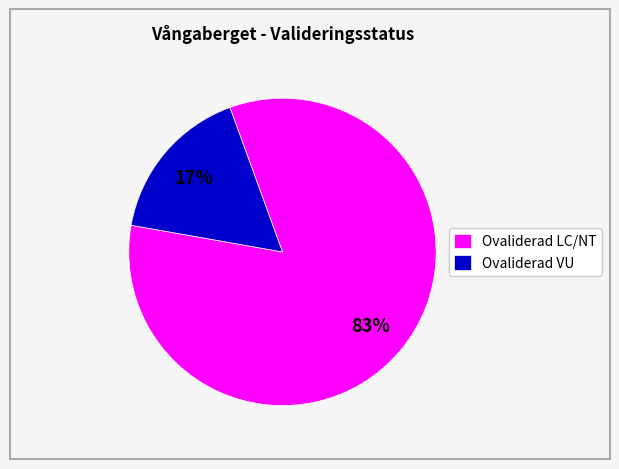

Is there any slice that represents more than half of the pie?

Yes